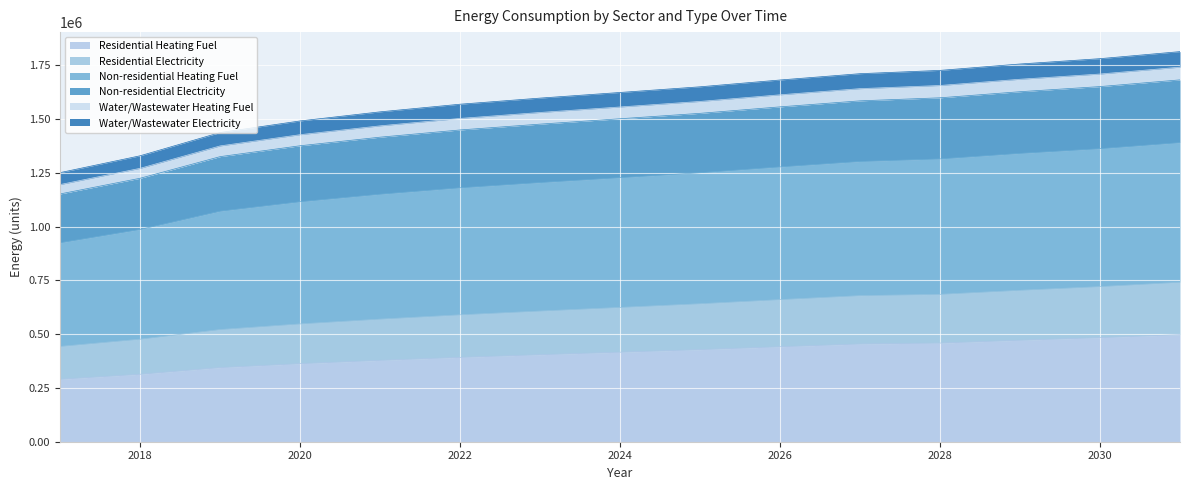

What is the maximum value for Residential Heating Fuel?

497727.4